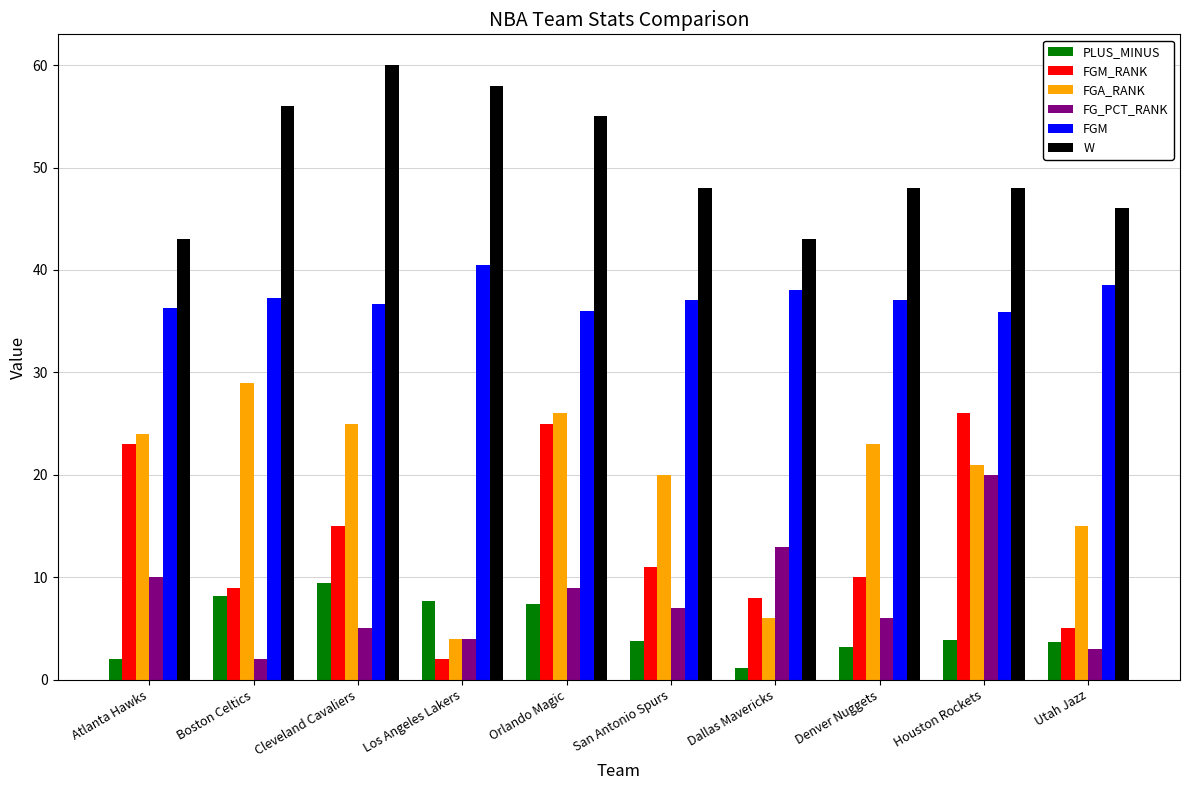

The FGM_RANK series shows 13.6 at Denver Nuggets. True or false?

False